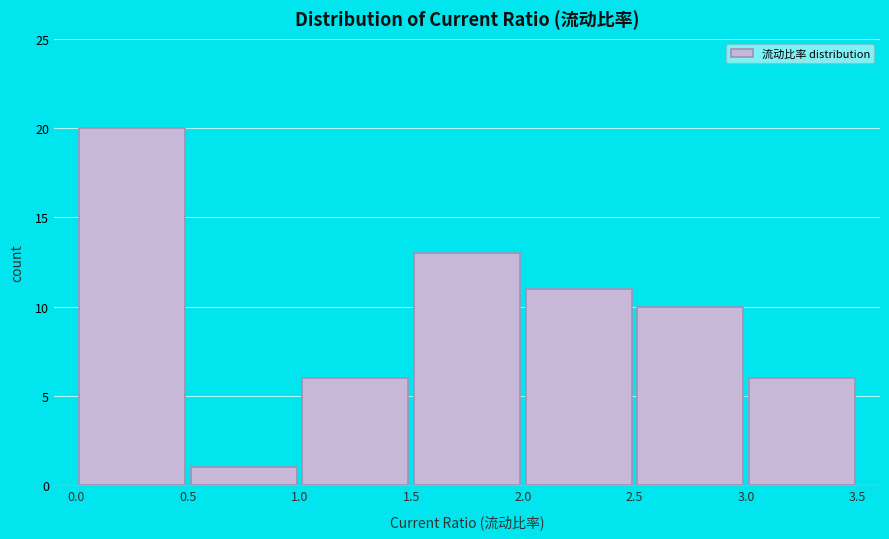

Which range on the x-axis has the tallest bar?

0.0 to 0.5